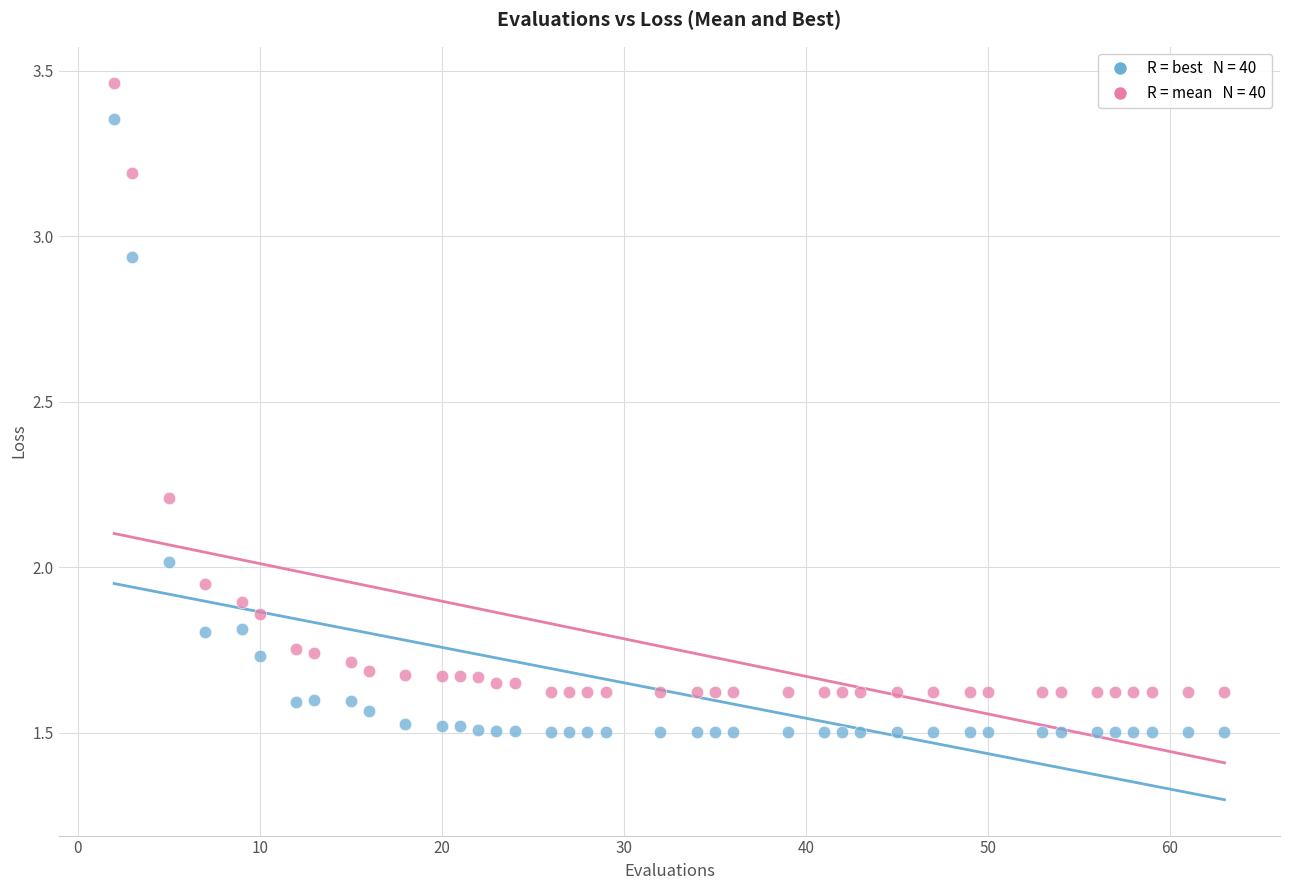

Across all data points, what is the range of X values (max minus min)?

61.0